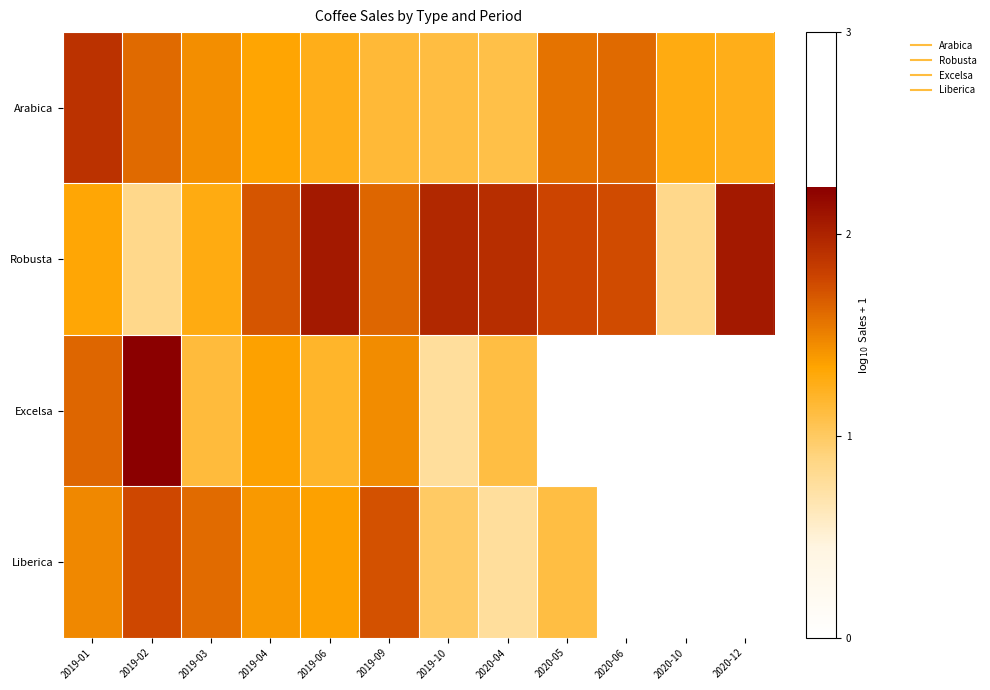

Between 2019-03 and 2019-09, which is larger?

2019-03